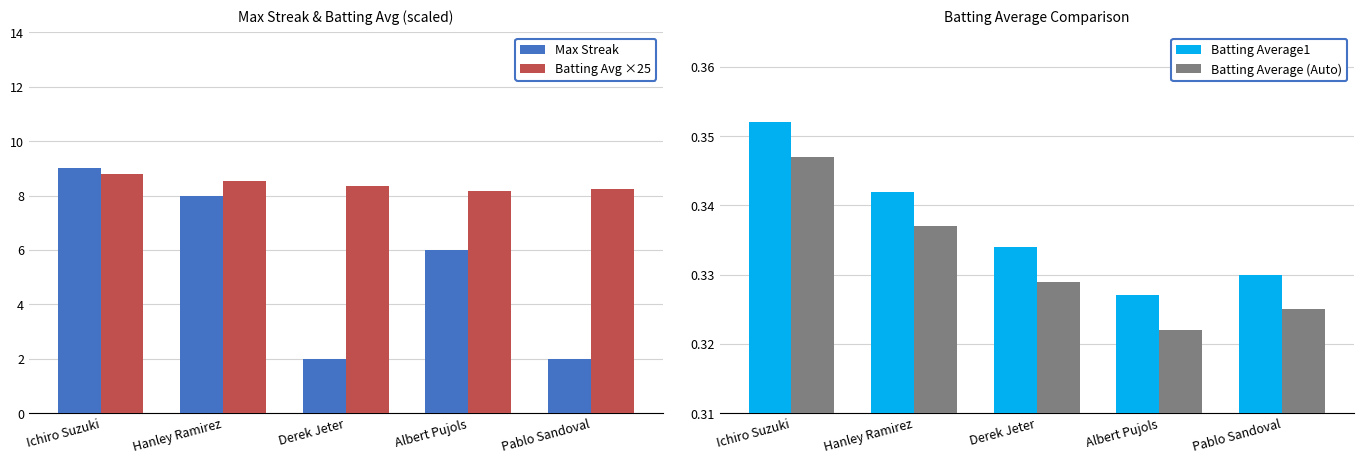

True or false: Batting Average (Auto) has a value of 0.3 at Ichiro Suzuki.

True